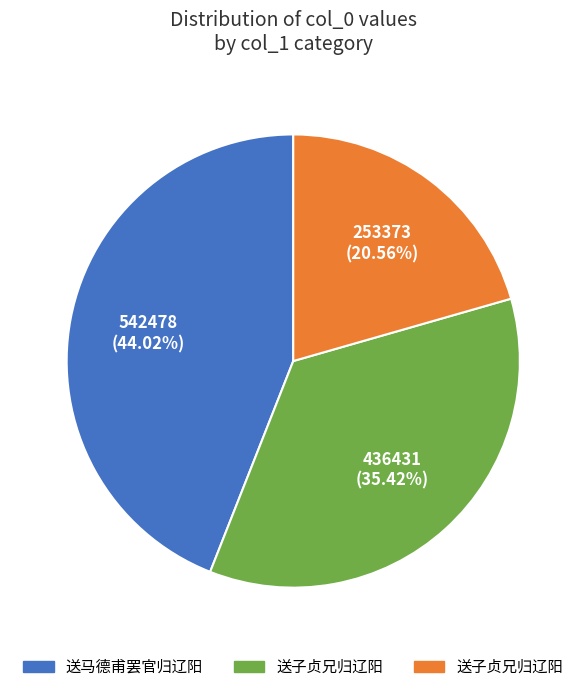

Is there a majority slice in this chart?

No